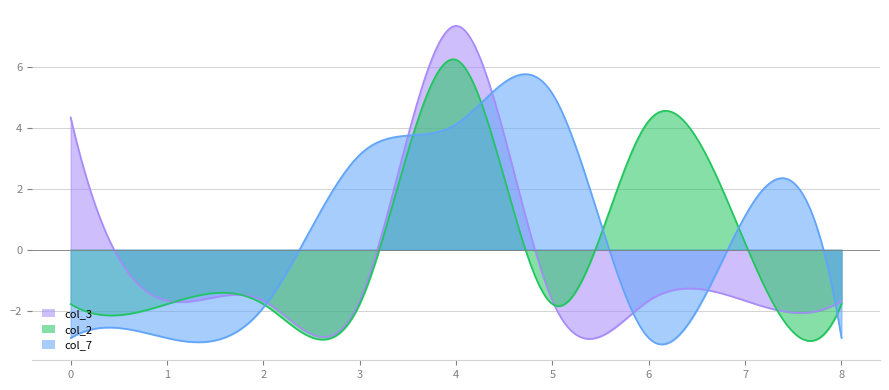

Which series has the widest spread of values?

col_3